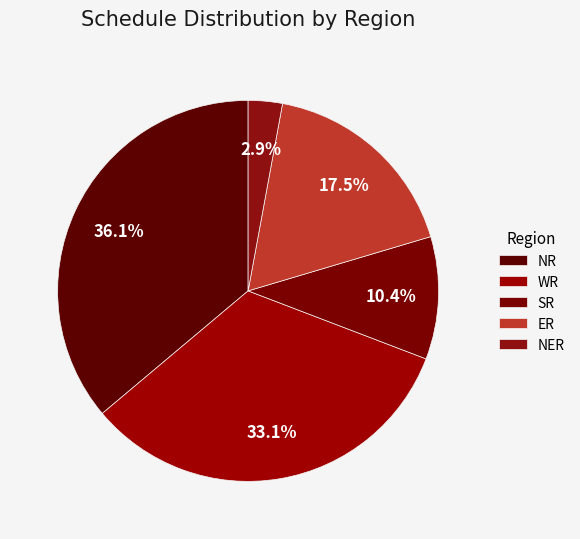

Count the number of slices in the pie.

5